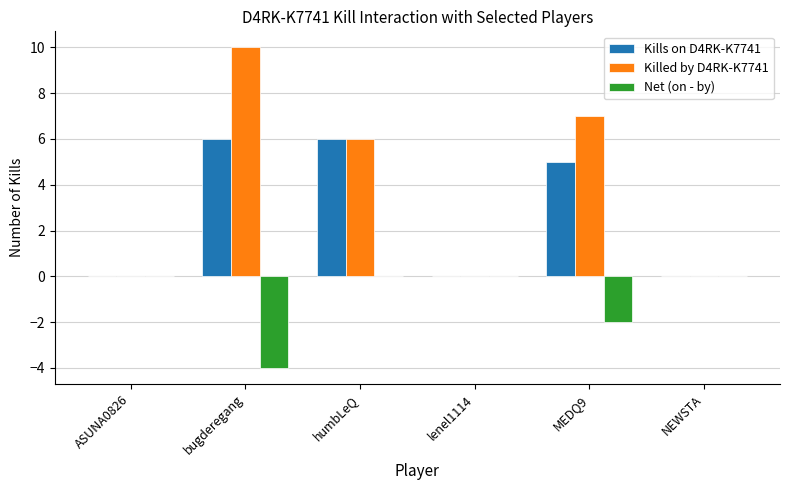

The Killed by D4RK-K7741 series shows 10 at bugderegang. True or false?

True